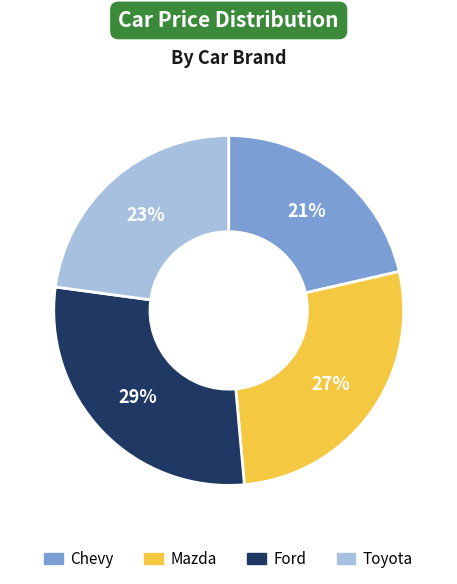

Rank the categories by value from highest to lowest.

Ford, Mazda, Toyota, Chevy